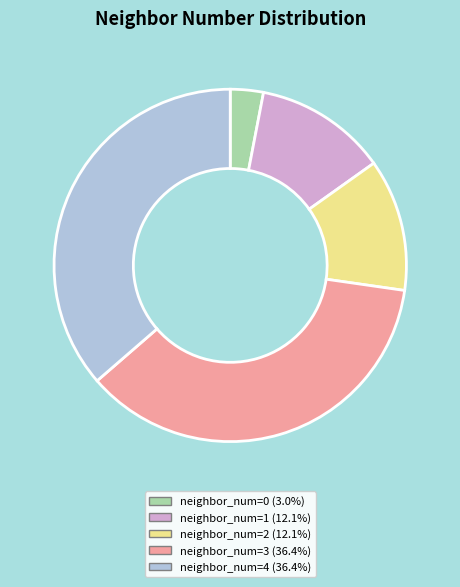

Does any single category account for the majority?

No